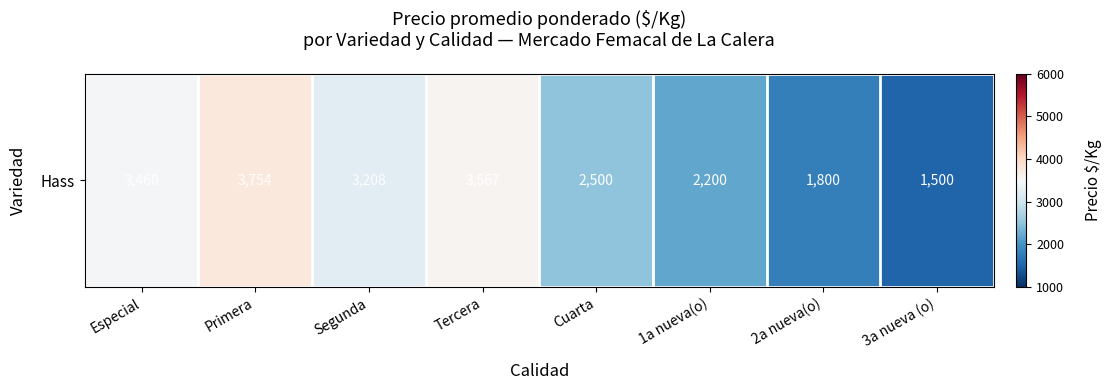

Reading right to left, extract all data points from this chart.

1500	1800	2200	2500	3567	3208	3754	3460